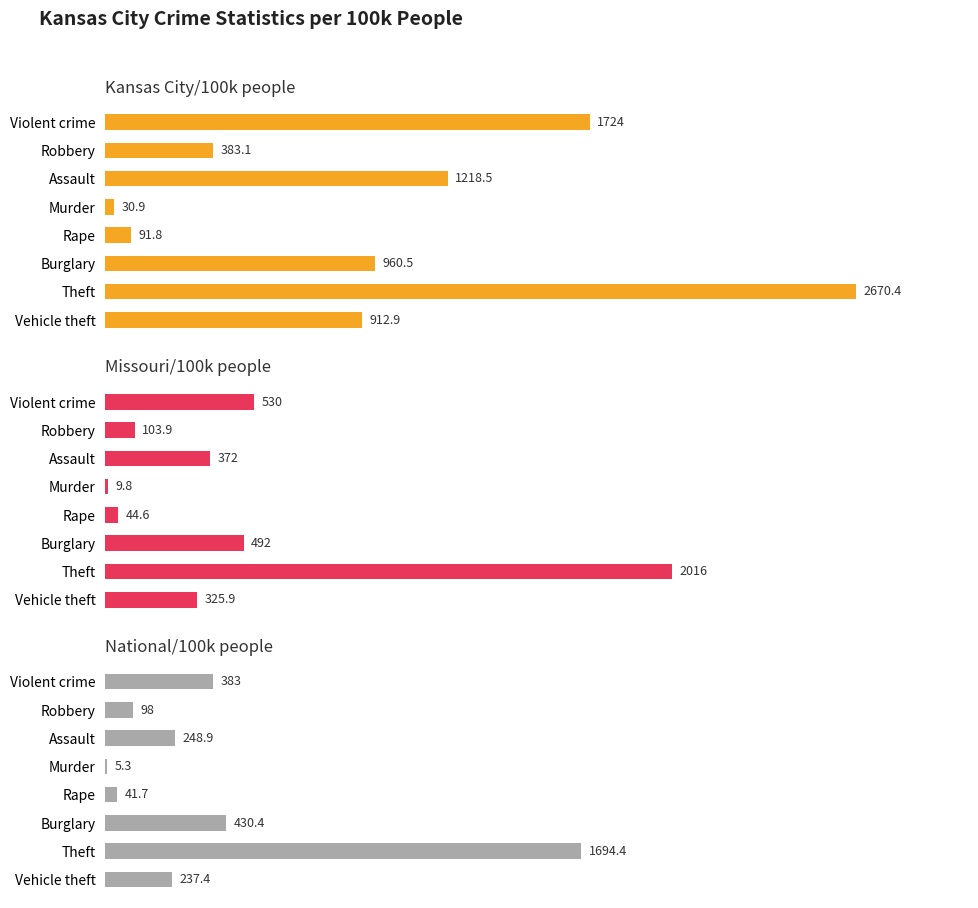

What is the average value of the National/100k people series?

392.4